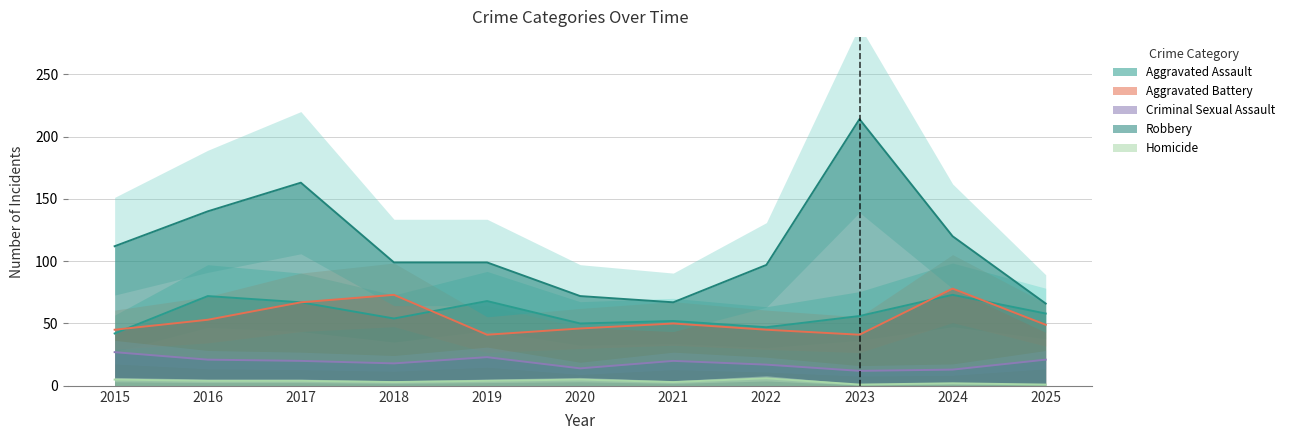

Which category has the lowest value in the Criminal Sexual Assault series?

2023